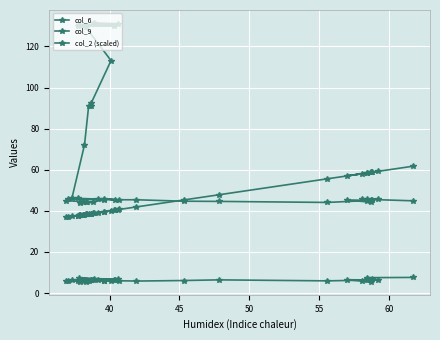

What are all the series names shown in the legend?

col_6, col_9, col_2 (scaled)